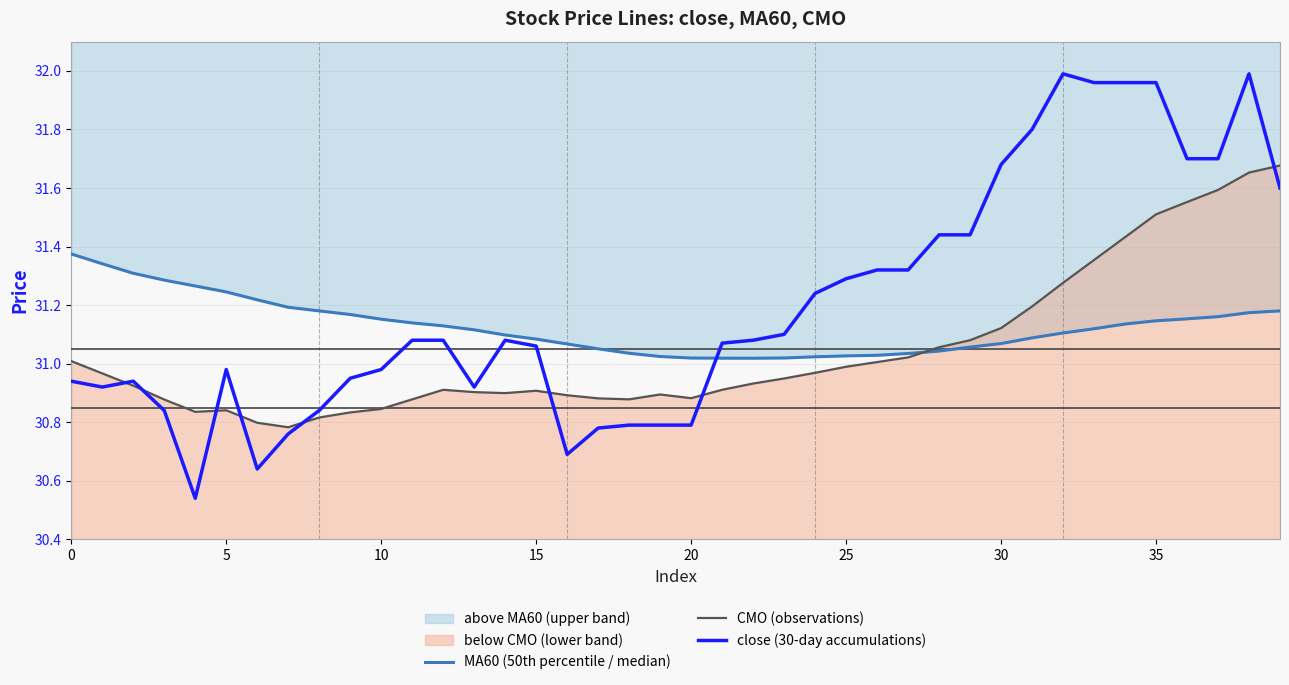

True or false: MA60 (50th percentile / median) and close (30-day accumulations) cross at least once.

True